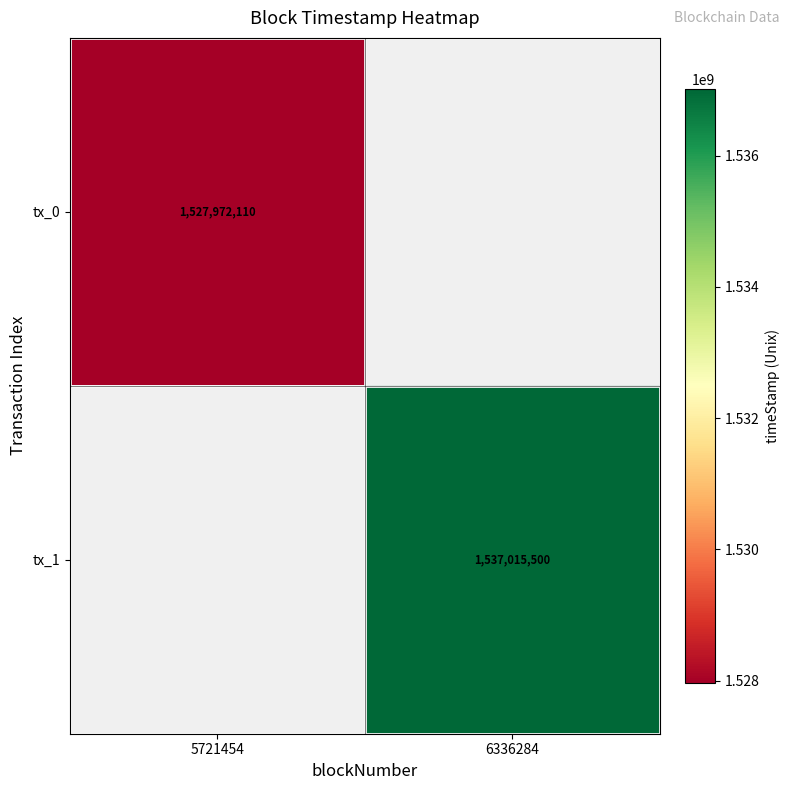

True or false: tx_0 has a value of 886558952.0 at 5721454.

False